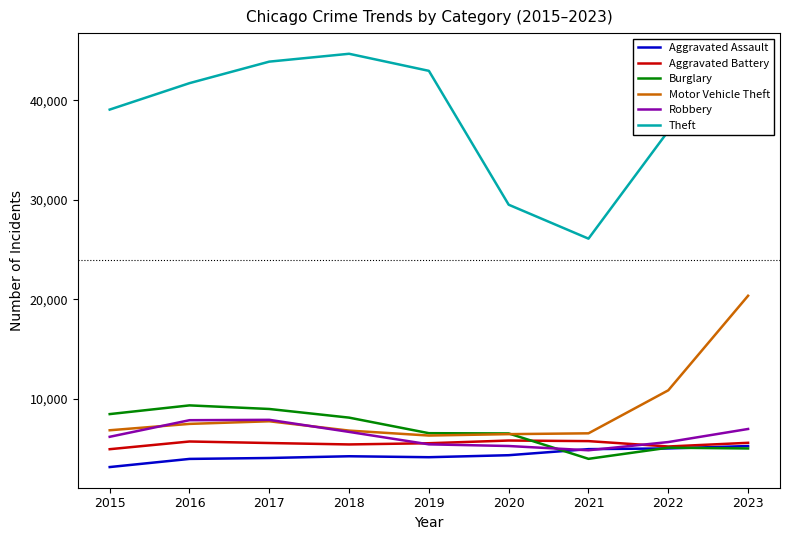

What is the approximate value of Aggravated Assault at 2022?

5016